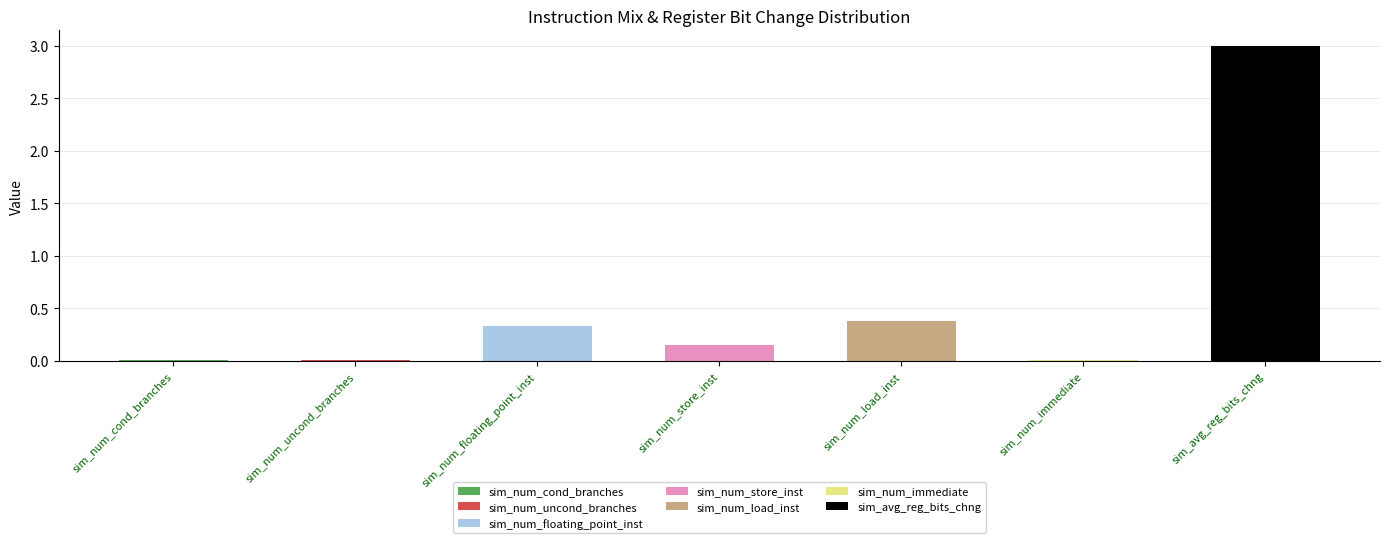

What is the label of the 2nd bar from the left?

sim_num_uncond_branches